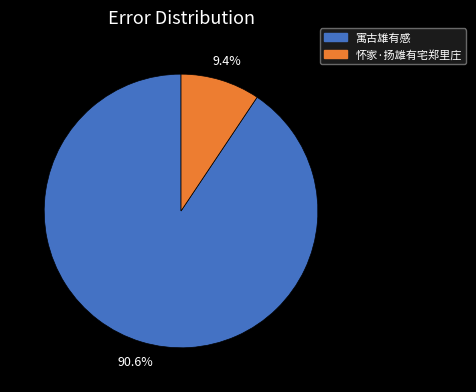

To the nearest percent, what percentage of the pie is 怀家·扬雄有宅郑里庄?

9%